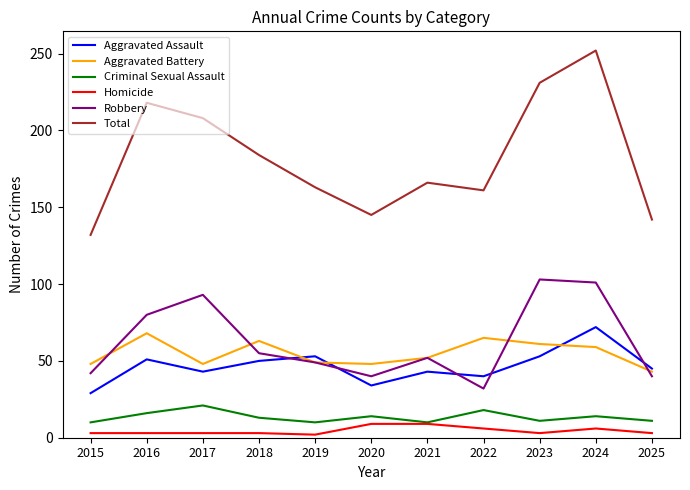

Rank the series at 2020 from lowest to highest value.

Homicide, Criminal Sexual Assault, Aggravated Assault, Robbery, Aggravated Battery, Total